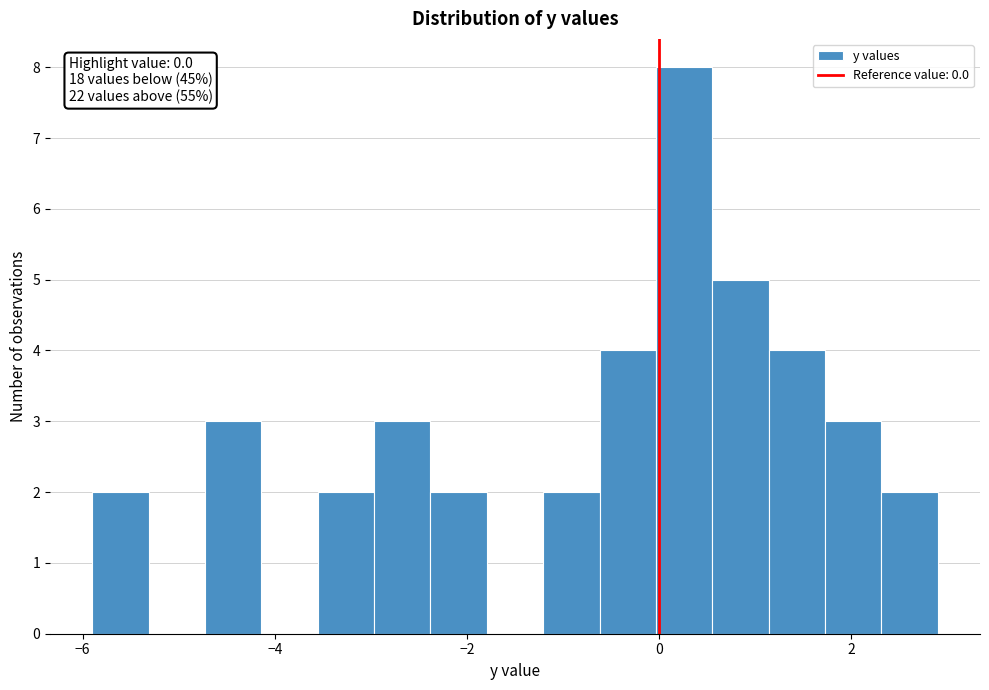

Read against the x-axis, roughly where is the centre of the tallest bar?

0.2